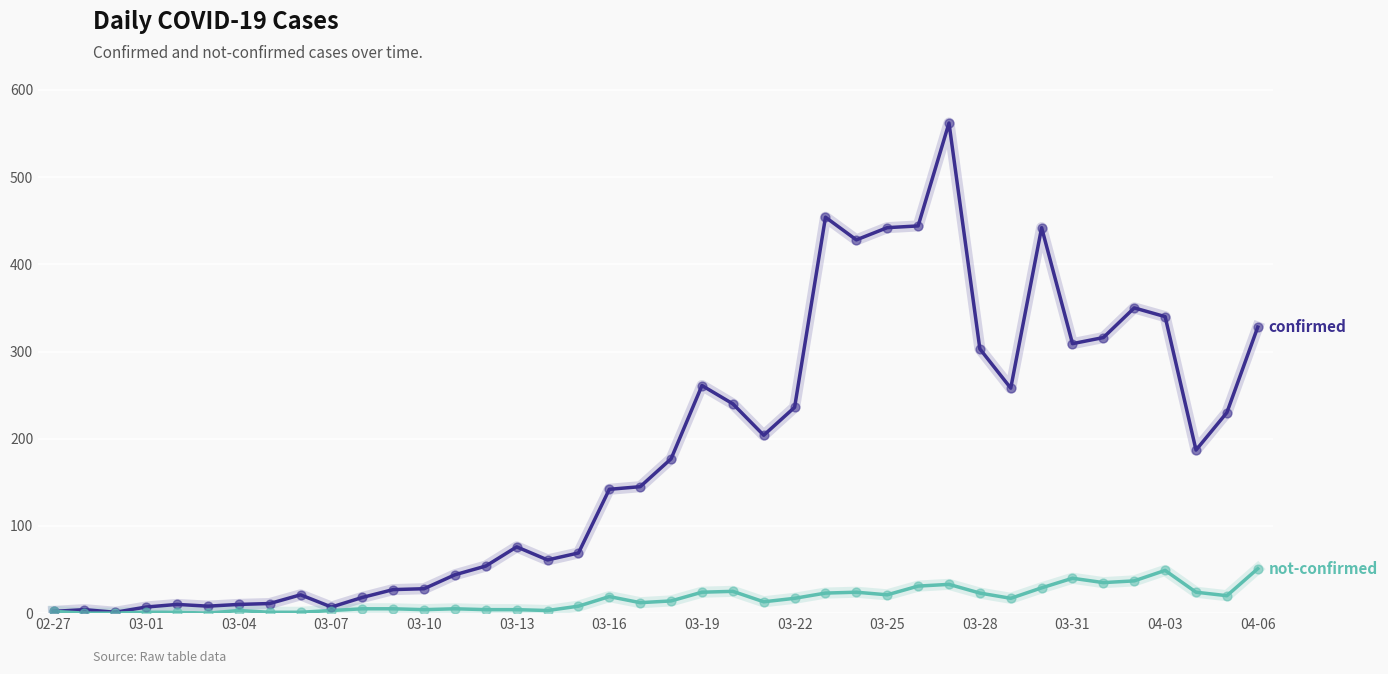

What is the maximum value shown in the chart?

562